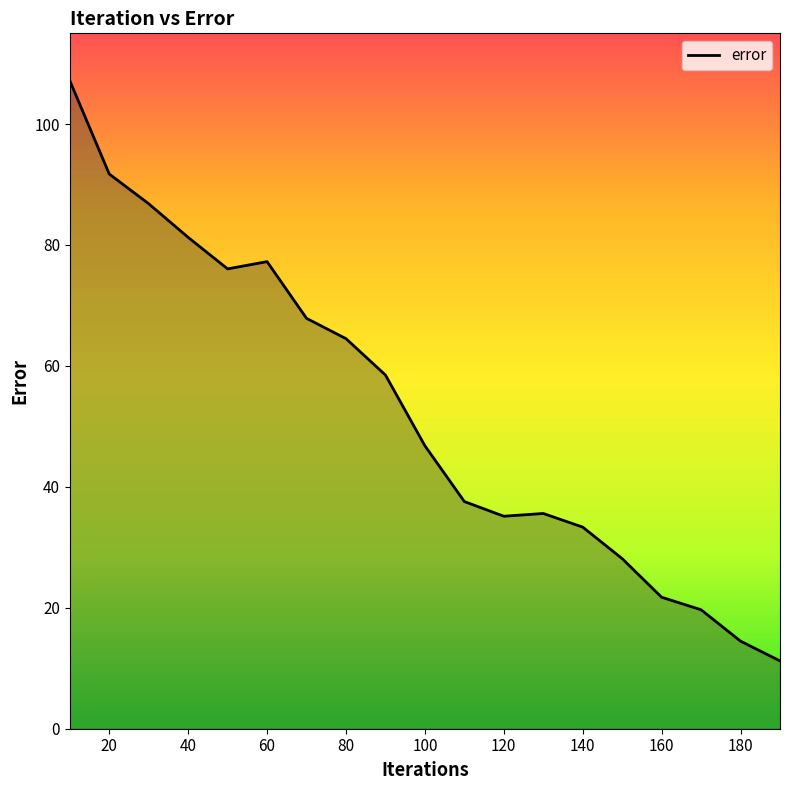

How many lines are shown in the chart?

1